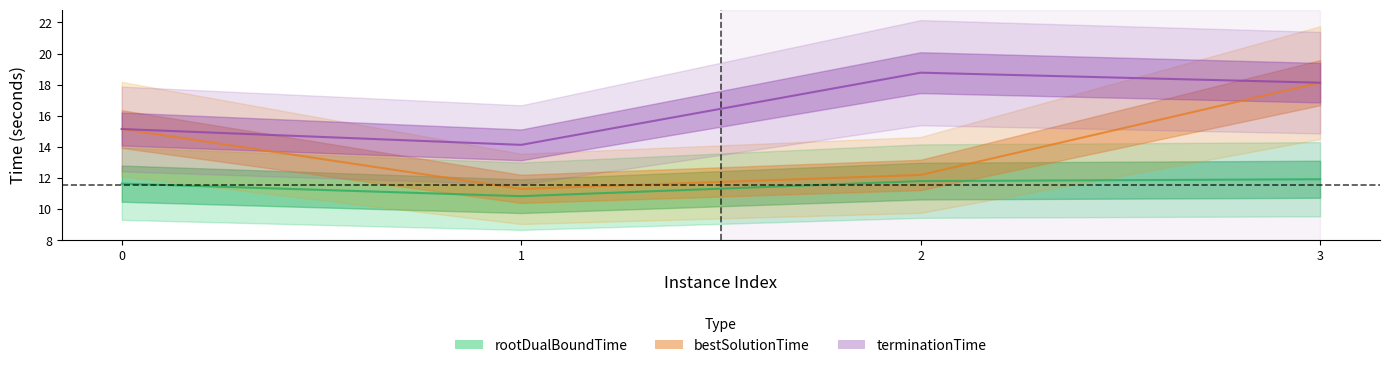

Reading left to right, extract all data points from this chart.

rootDualBoundTime: 0=11.6	1=10.8	2=11.8	3=11.9
bestSolutionTime: 0=15.1	1=11.3	2=12.2	3=18.1
terminationTime: 0=15.1	1=14.1	2=18.8	3=18.1